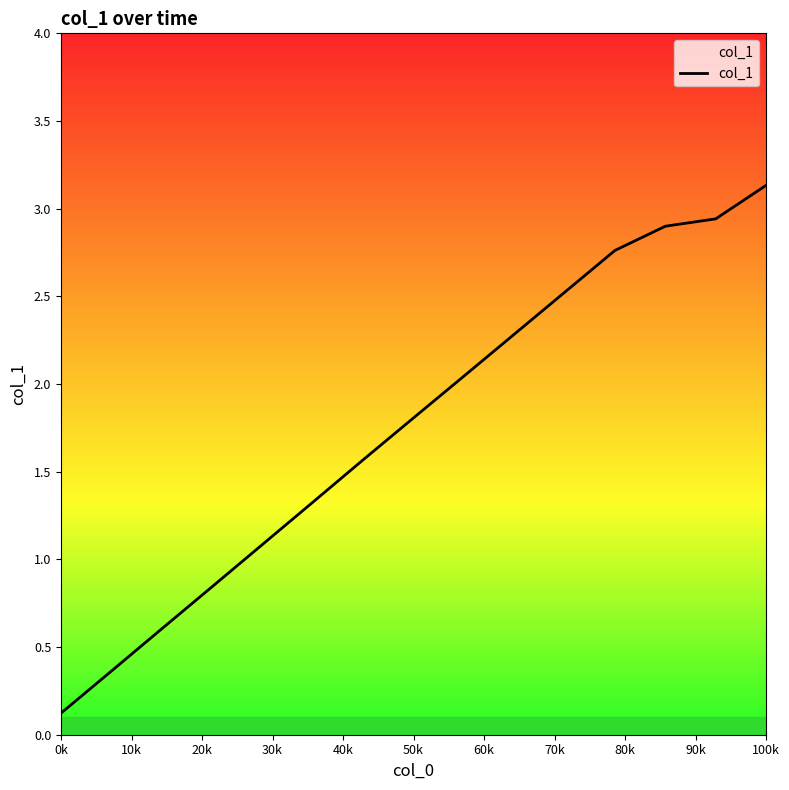

What is the difference between the maximum and minimum values?

3.0